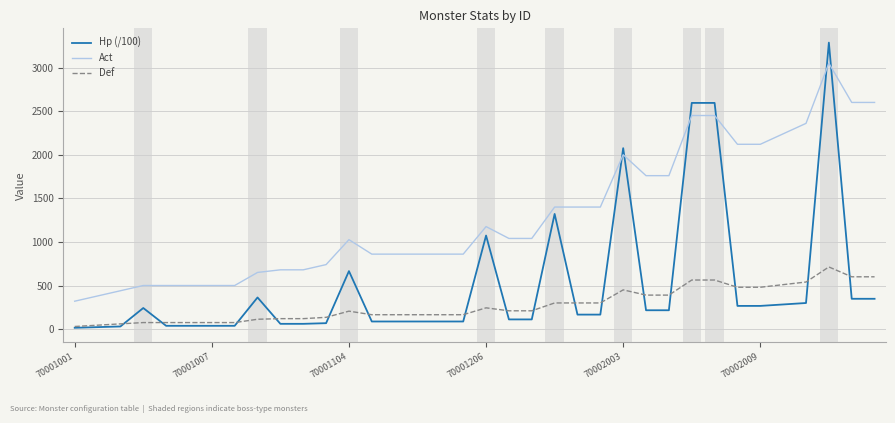

At how many categories does at least one series exceed 555?

28